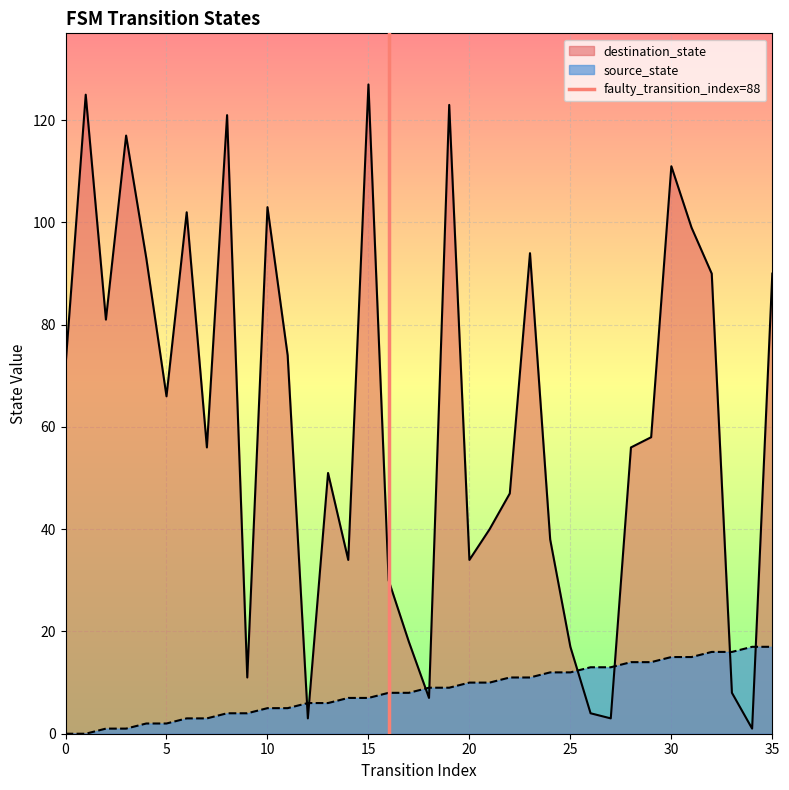

Where is destination_state nearest to the value 64?

5